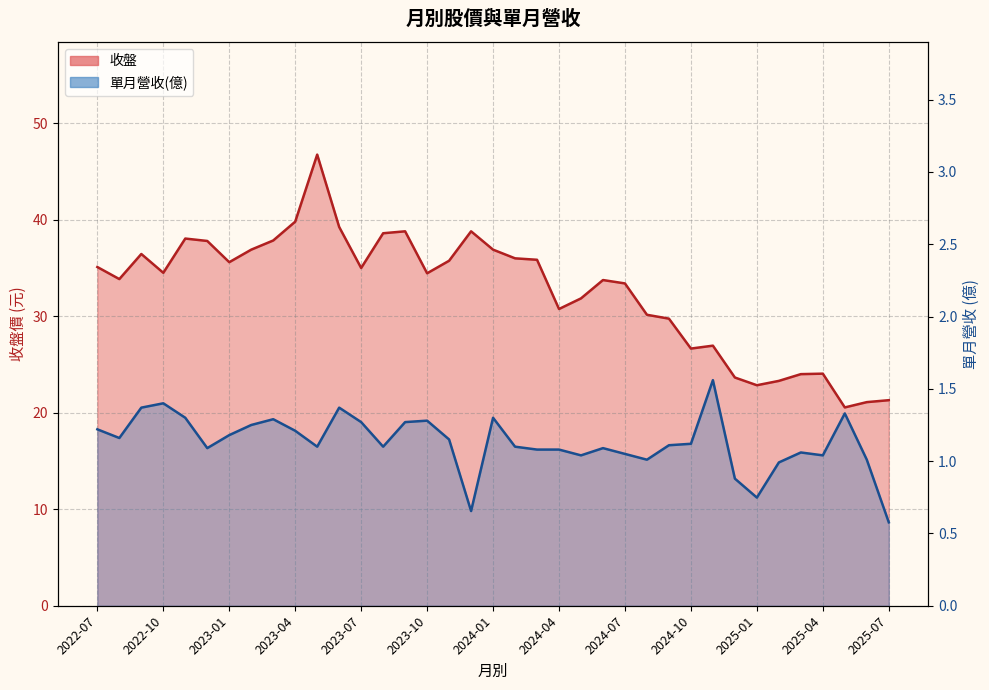

The 單月營收(億) series shows 0.7 at 2023-10. True or false?

False